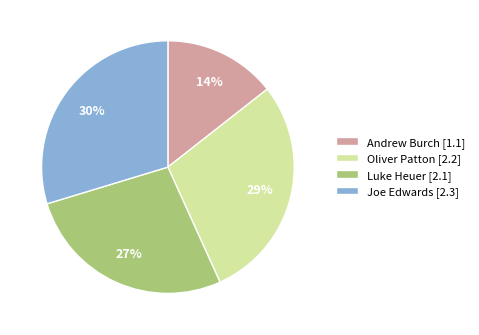

Is there a majority slice in this chart?

No